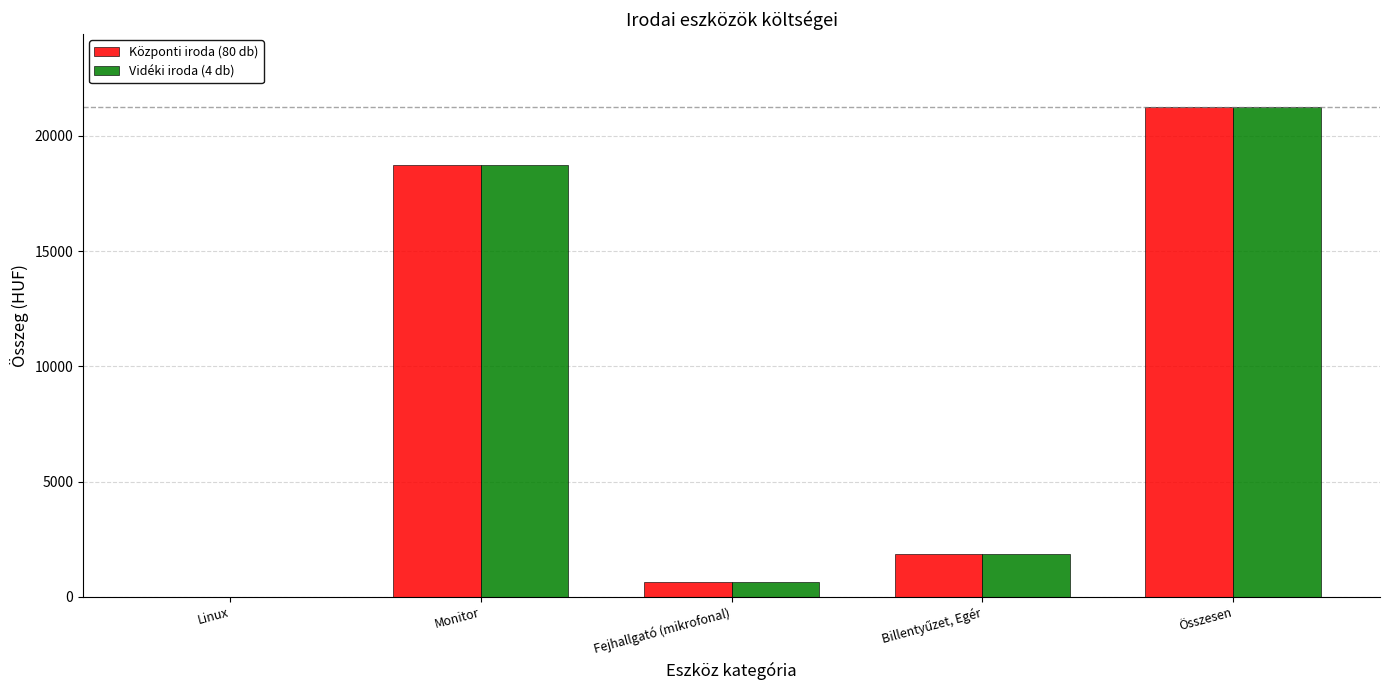

True or false: Központi iroda (80 db) has a value of 21229 at Összesen.

True